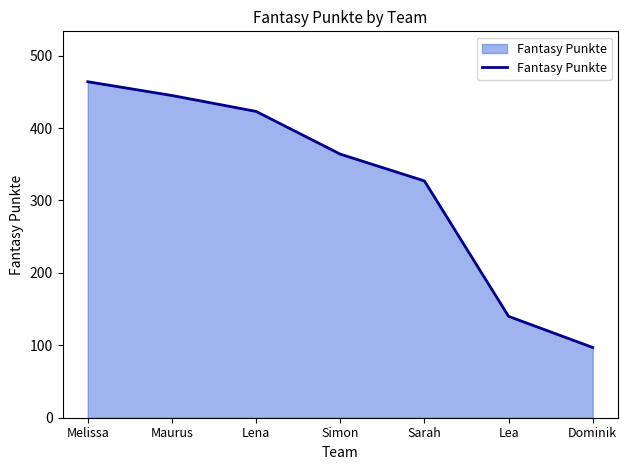

Reading right to left, extract all data points from this chart.

97	140	327	364	423	445	464